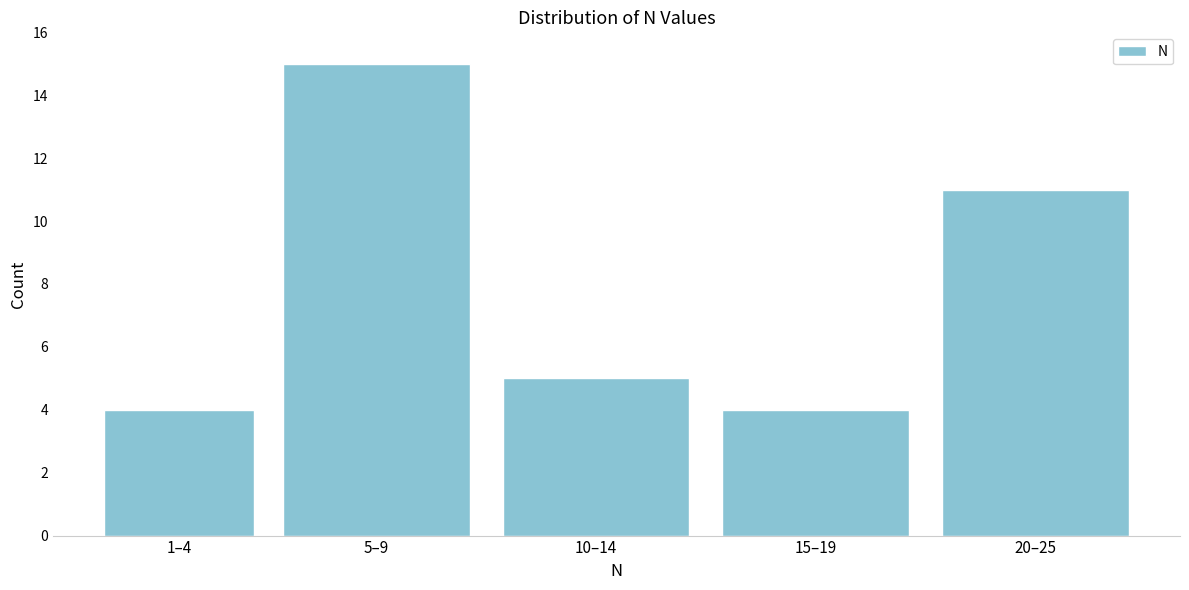

Reading left to right, what are all the values shown in this chart?

4	15	5	4	11